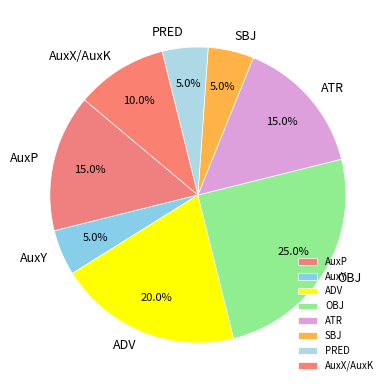

To the nearest percent, what is the combined percentage of OBJ and SBJ?

30%